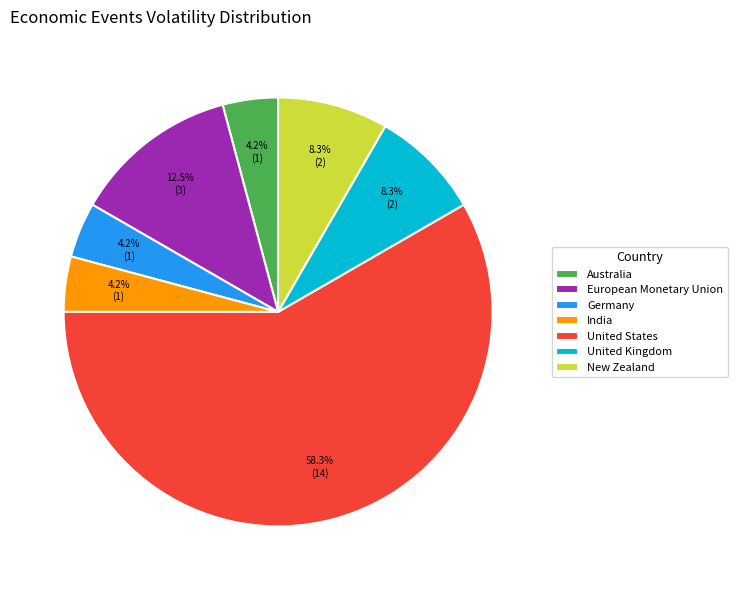

Does United Kingdom represent more than half of the total?

No